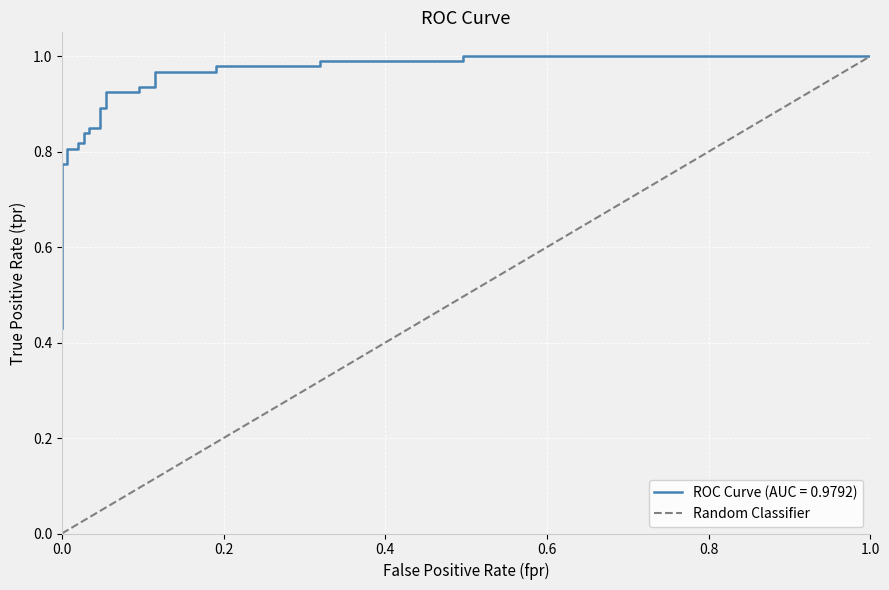

Is it true that the value at 1.0 is 1?

False